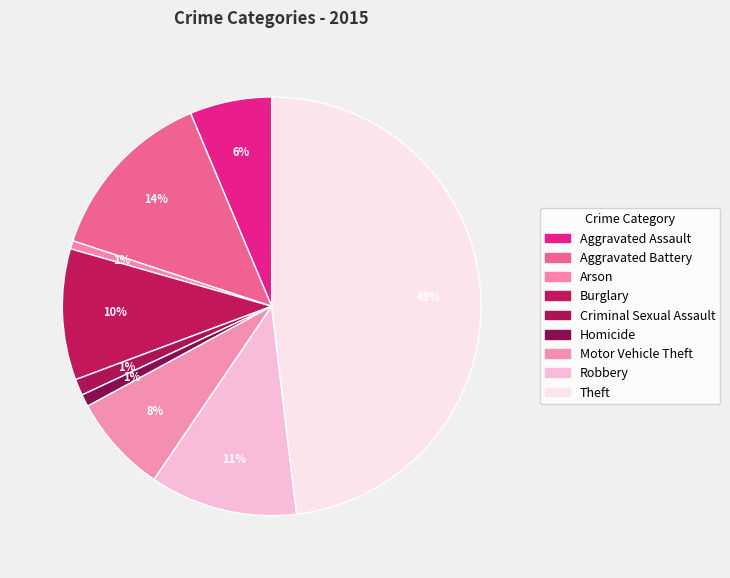

Do Aggravated Battery and Criminal Sexual Assault together represent more than half of the pie?

No